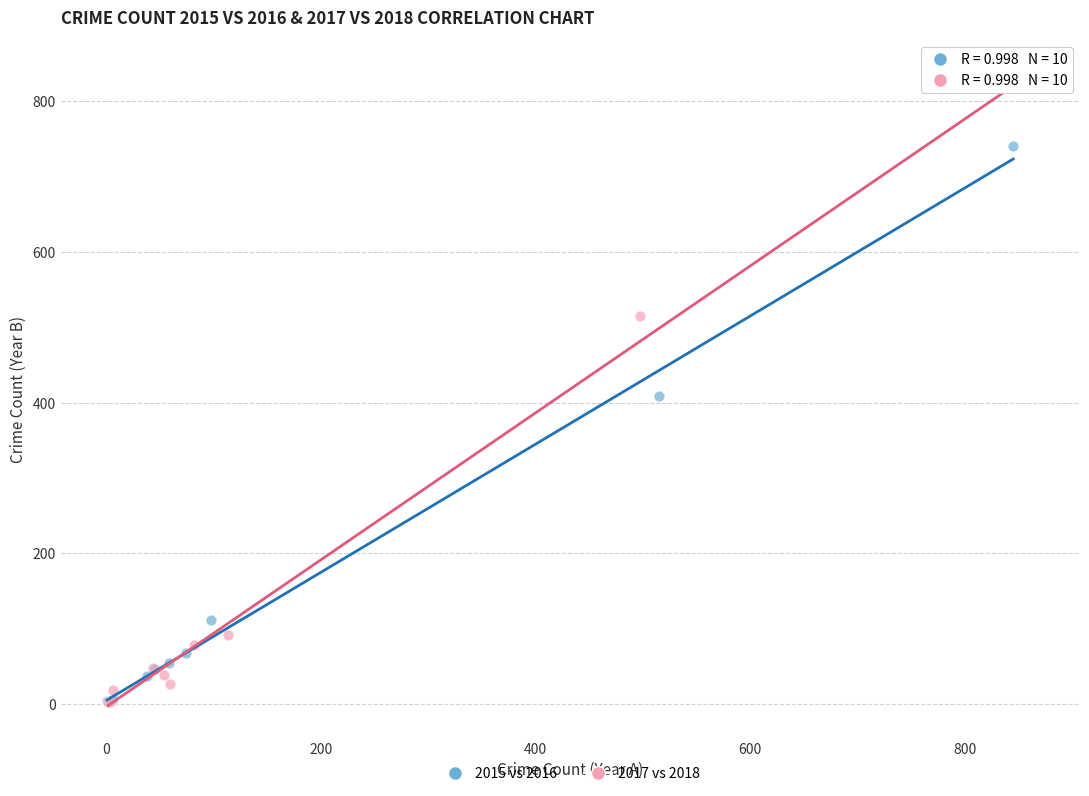

Which series reaches the maximum Y coordinate?

2017 vs 2018